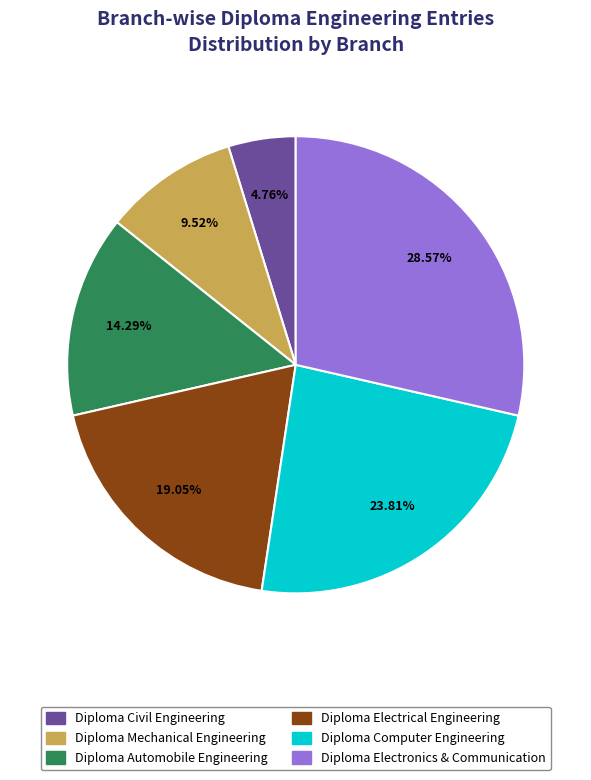

What percentage do Diploma Electrical Engineering and Diploma Computer Engineering together represent?

42.9%